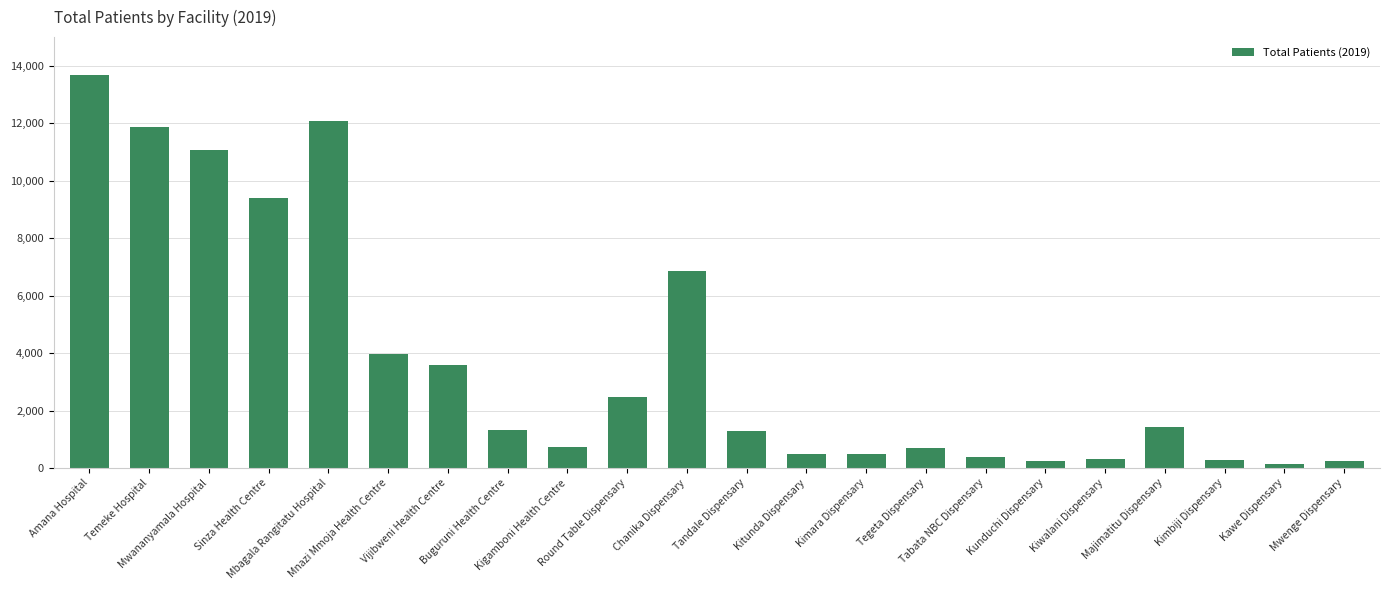

What is the sum of all values?

83057